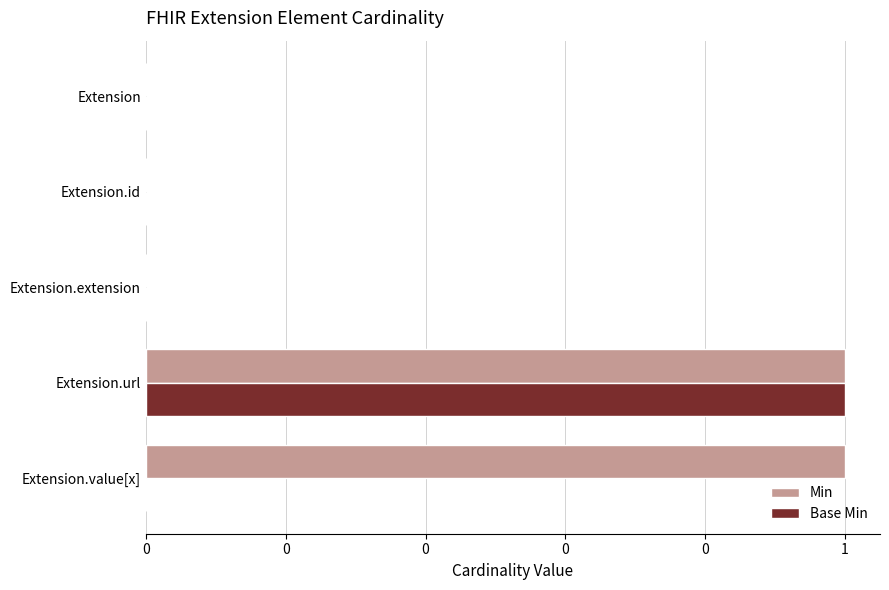

What are all the series names shown in the legend?

Min, Base Min